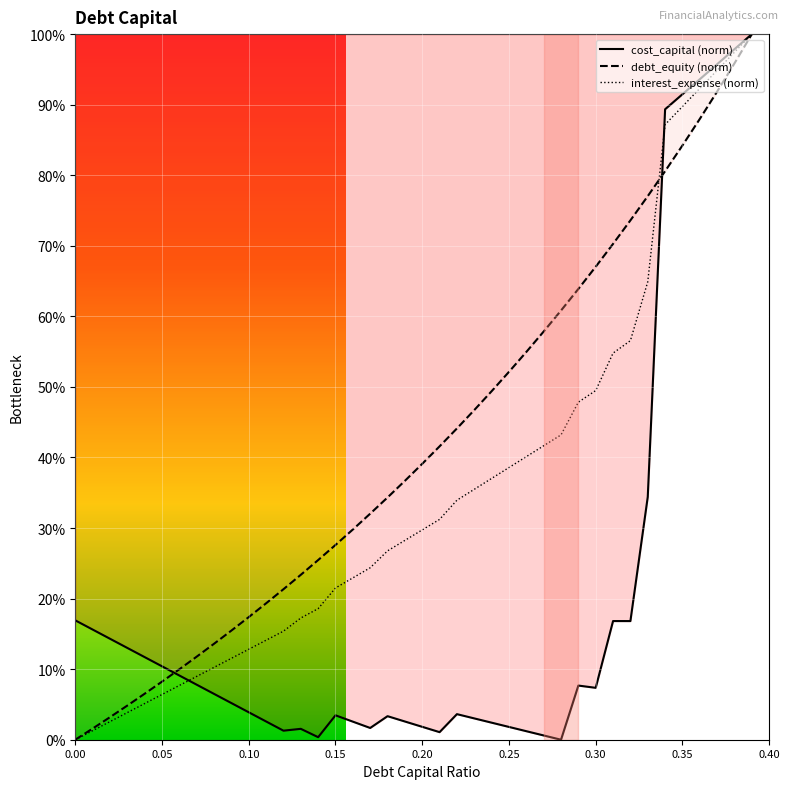

How many lines are shown in the chart?

3